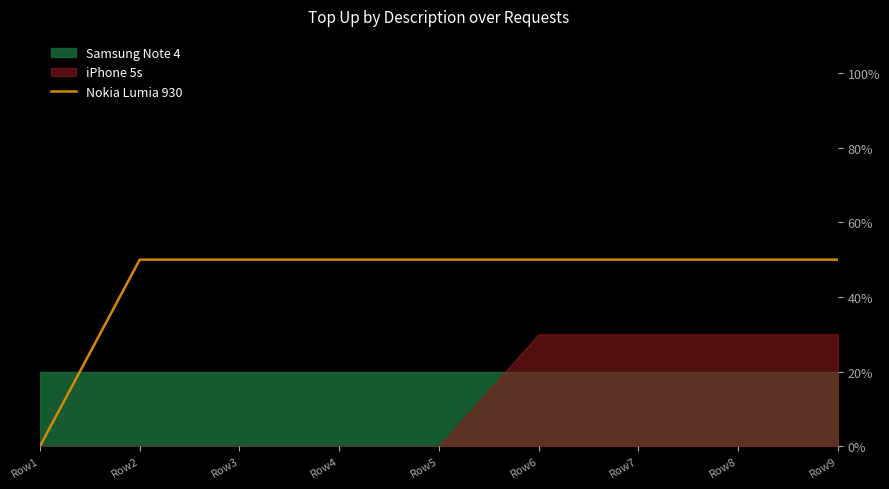

Where is the data nearest to the value 25?

Row1